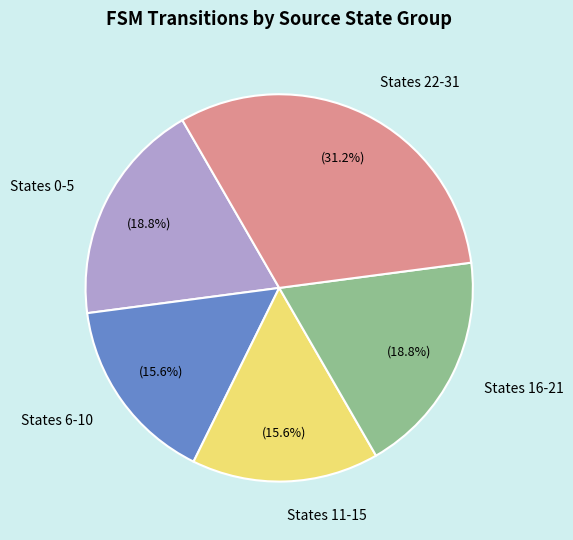

Is there a majority slice in this chart?

No